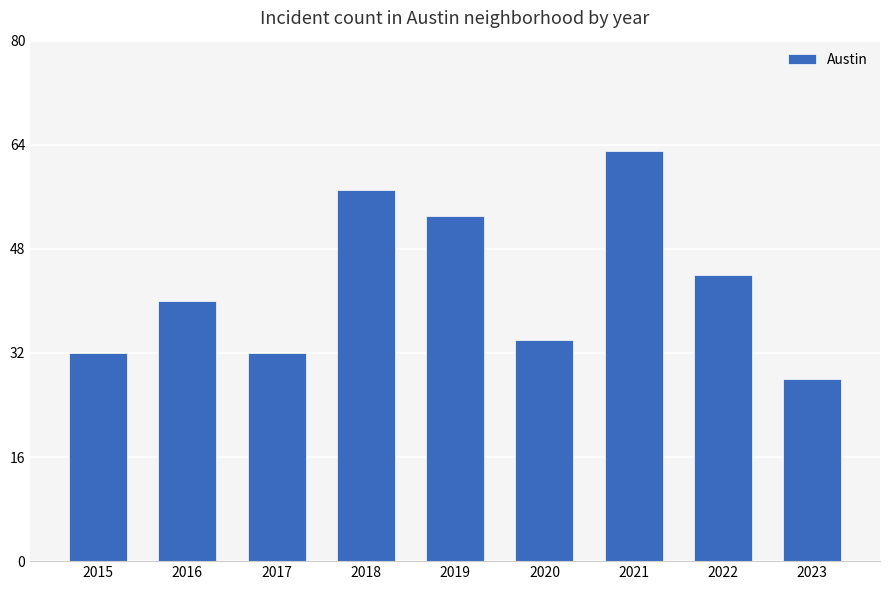

Which has a higher value, 2016 or 2017?

2016